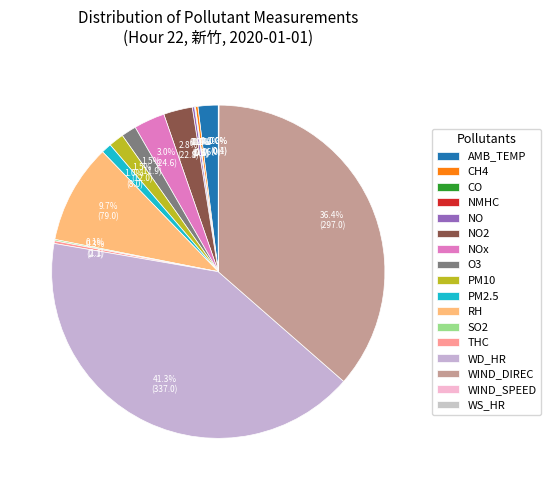

To the nearest percent, what is the difference between the NOx and WIND_DIREC slice percentages?

33%